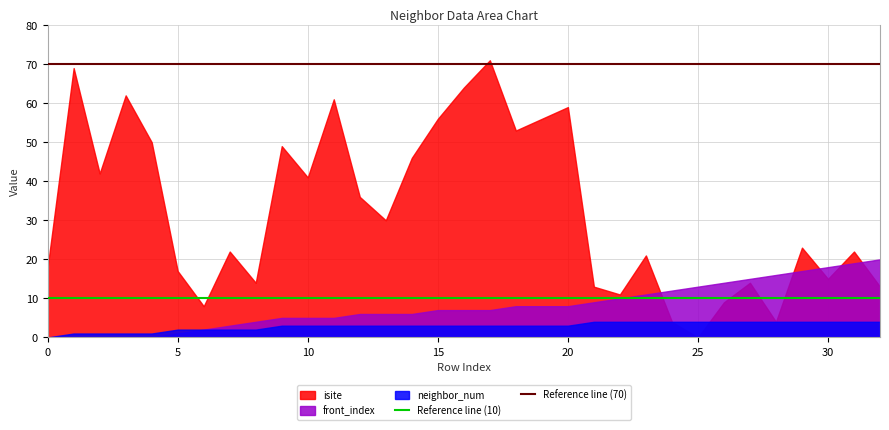

The value of Reference line (70) at 0 is 18. True or false?

False